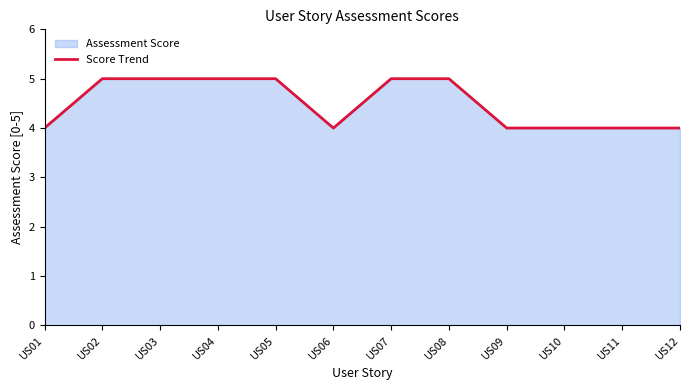

Reading left to right, what are all the values shown in this chart?

US01=4	US02=5	US03=5	US04=5	US05=5	US06=4	US07=5	US08=5	US09=4	US10=4	US11=4	US12=4